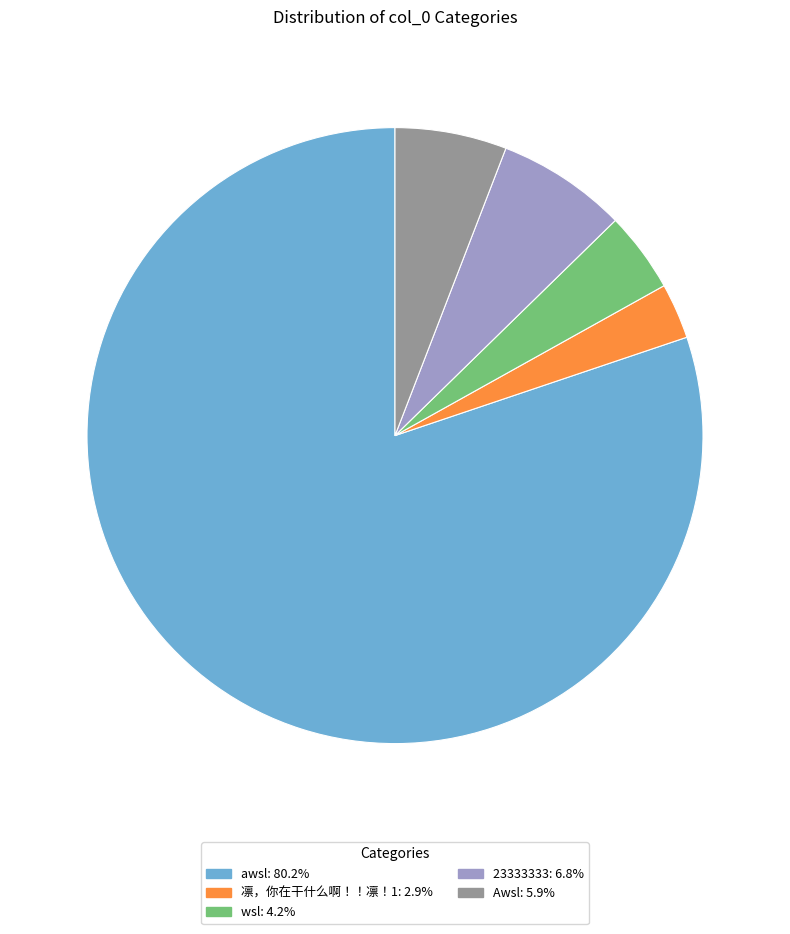

What is the largest slice in the pie chart?

awsl